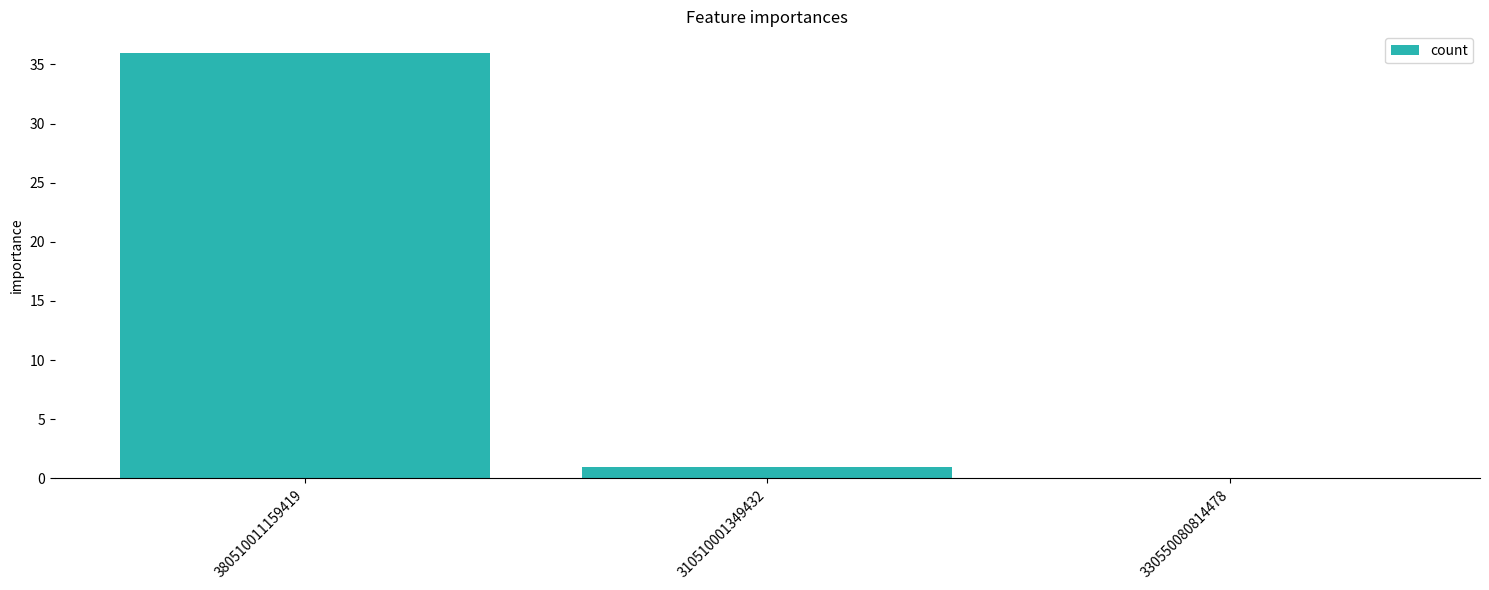

Reading right to left, transcribe all the data shown in this chart.

0	1	36